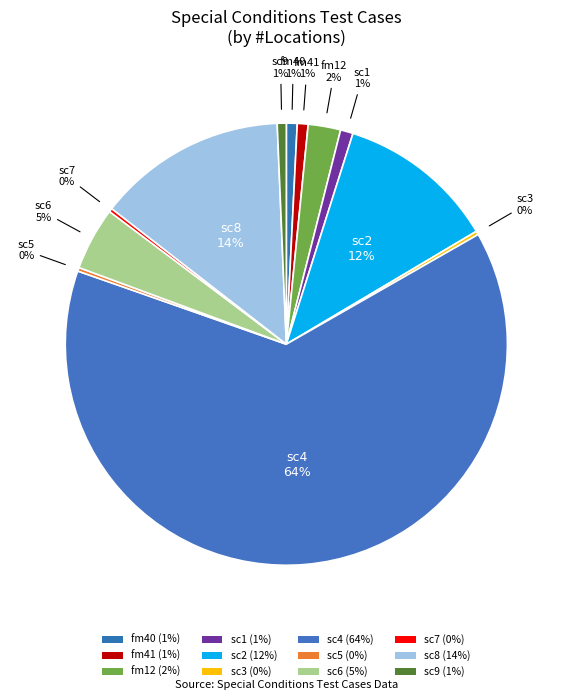

What percentage is the sc4 slice, to the nearest percent?

64%